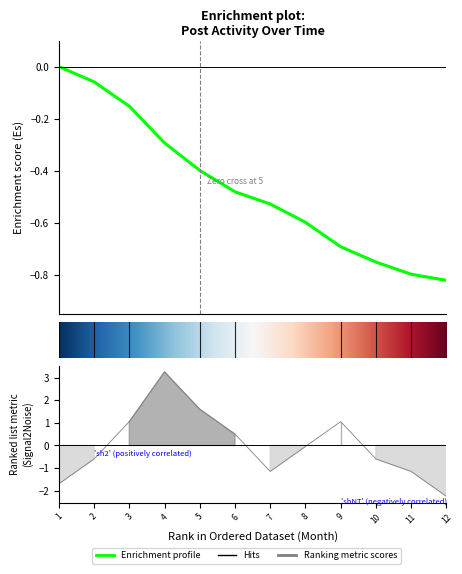

What is the minimum value for cumulative_posts?

-0.8